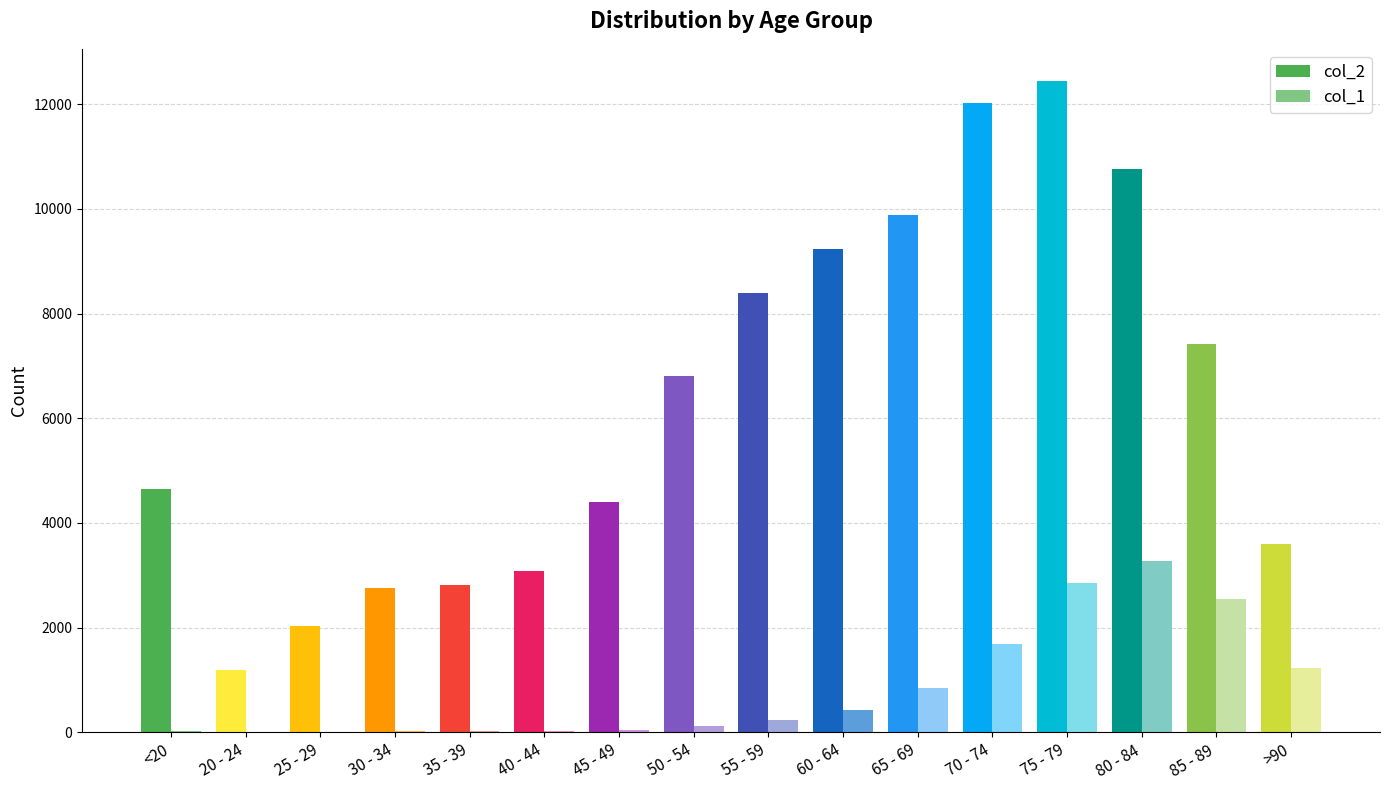

What value does the col_2 series have at >90?

3604